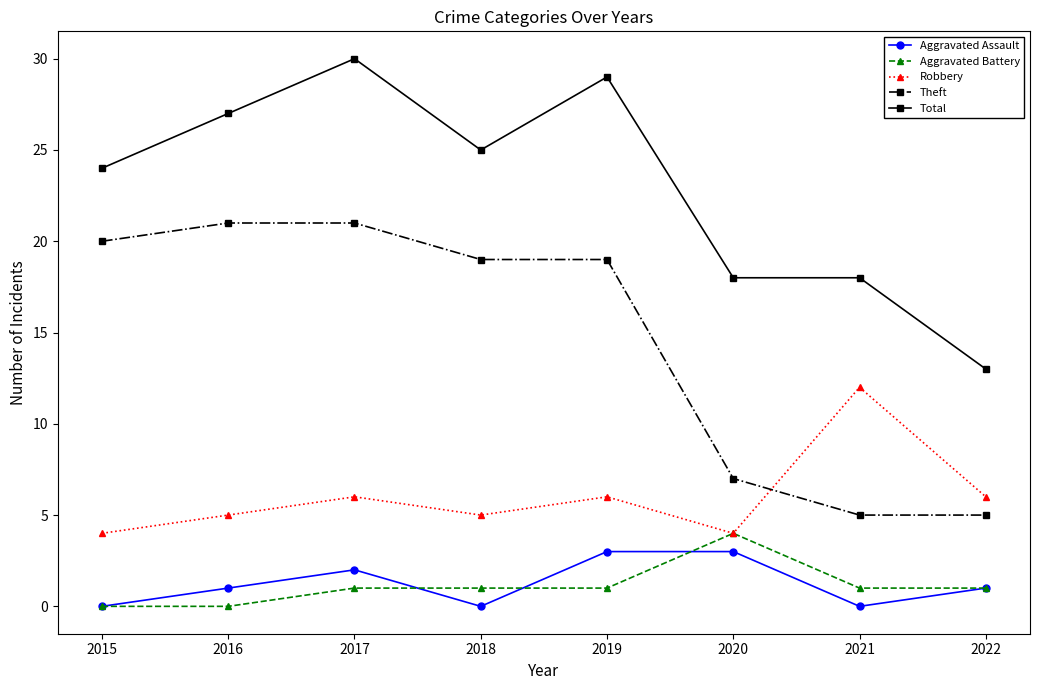

The Total series shows 37 at 2018. True or false?

False